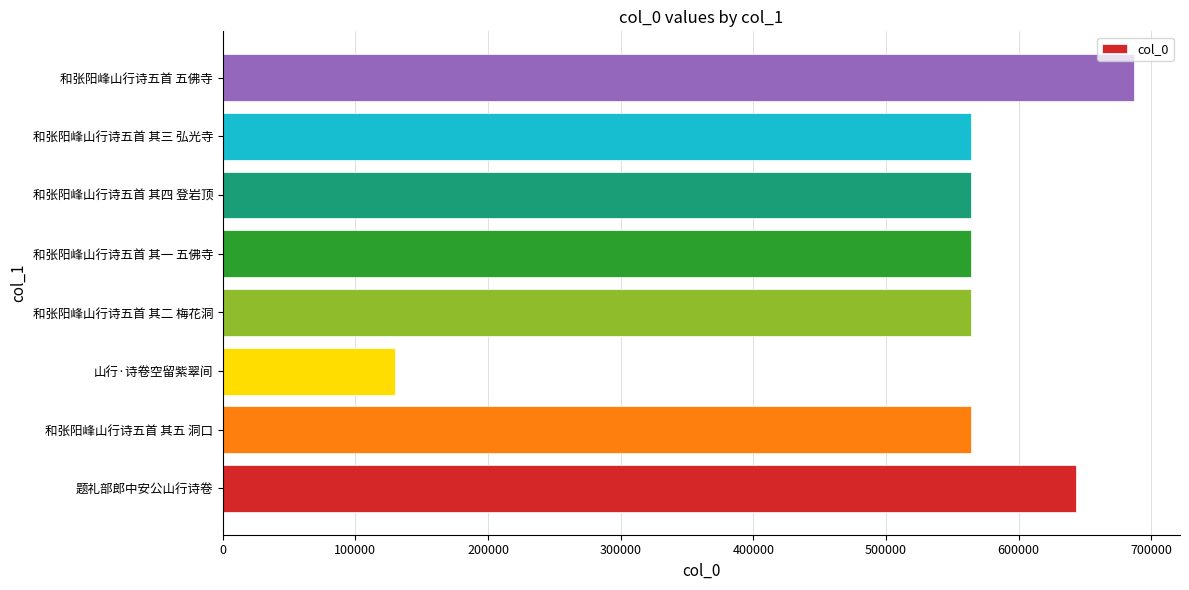

What is the smallest value displayed?

129806